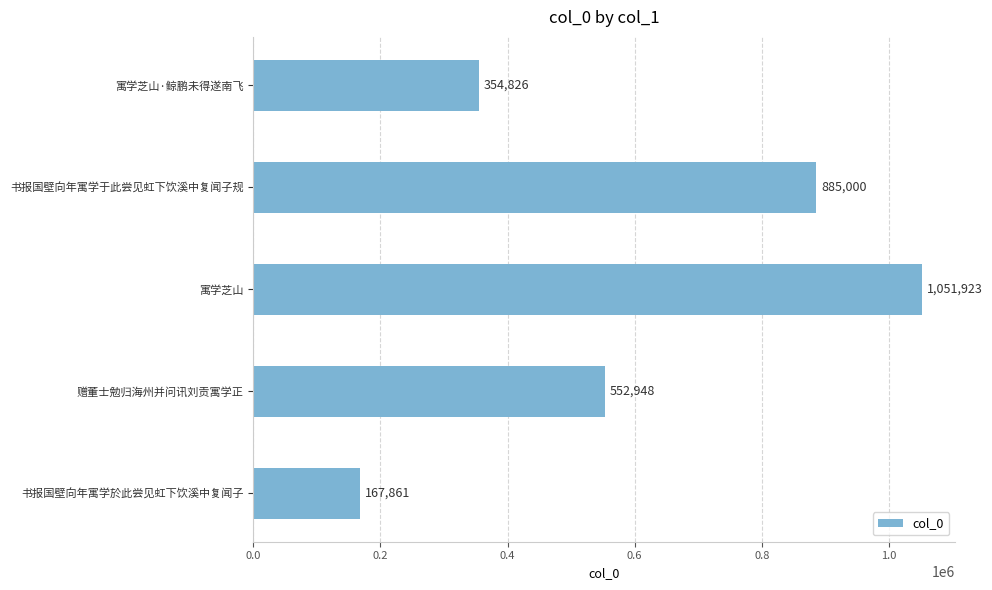

Reading bottom to top, list all the values displayed in this chart.

167861	552948	1051923	885000	354826